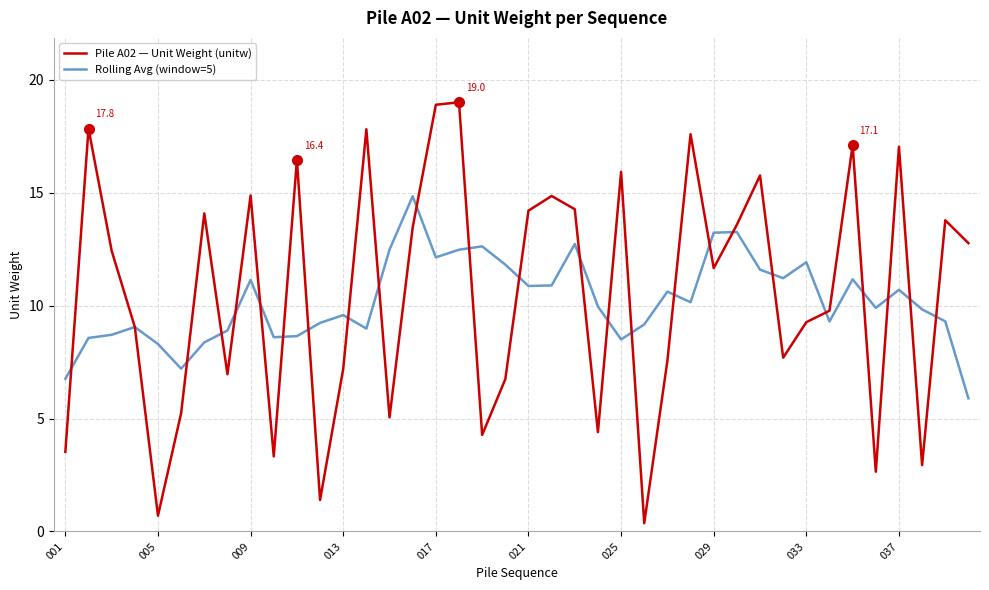

How many values in the Pile A02 — Unit Weight (unitw) series are below 12?

20